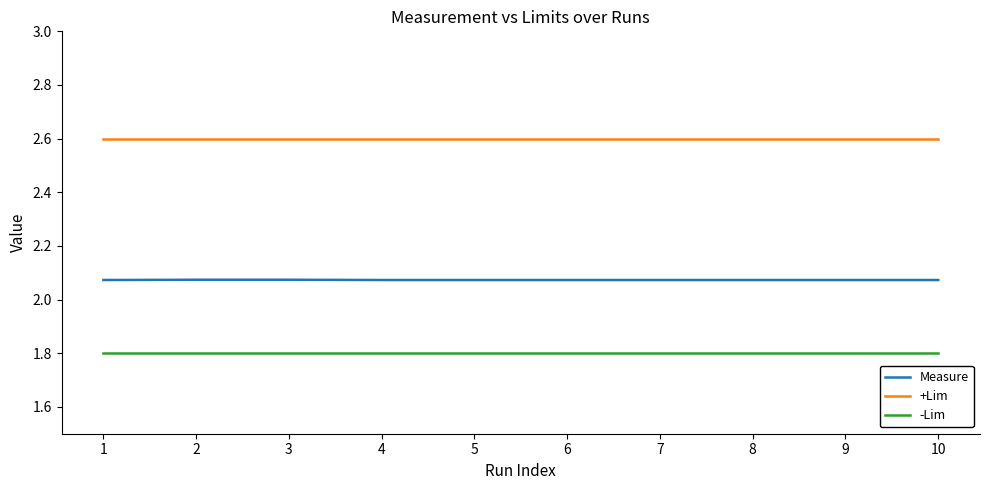

Rank the series by their maximum value, from lowest to highest.

-Lim, Measure, +Lim